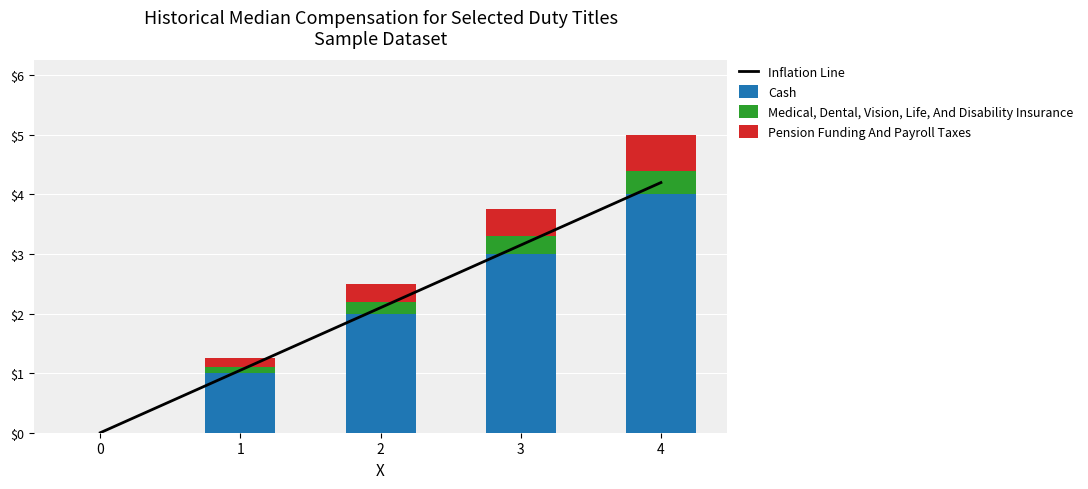

Read the Pension Funding And Payroll Taxes value at 1.

0.1